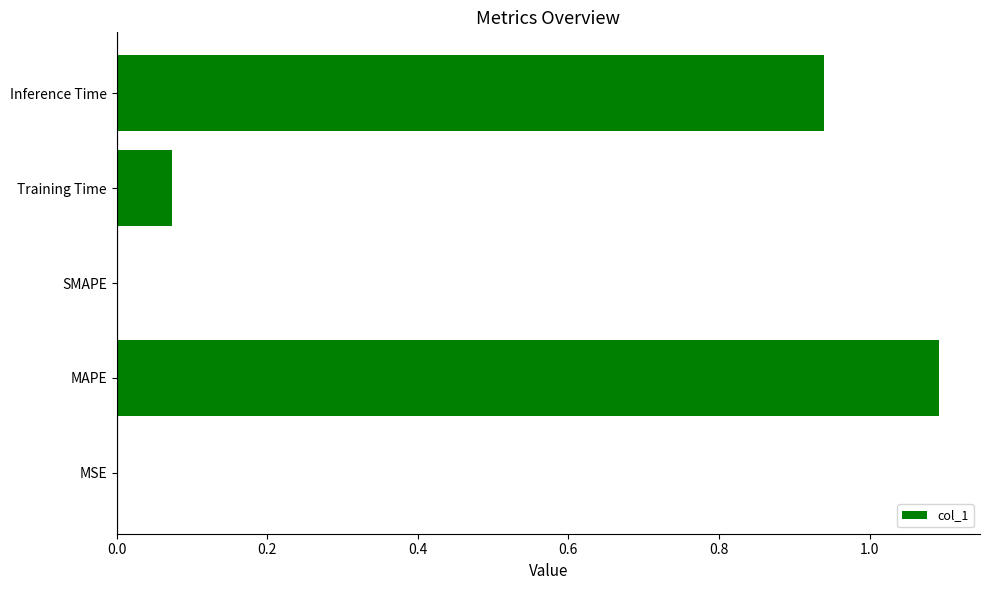

Is it true that the value at MAPE is 1.1?

True